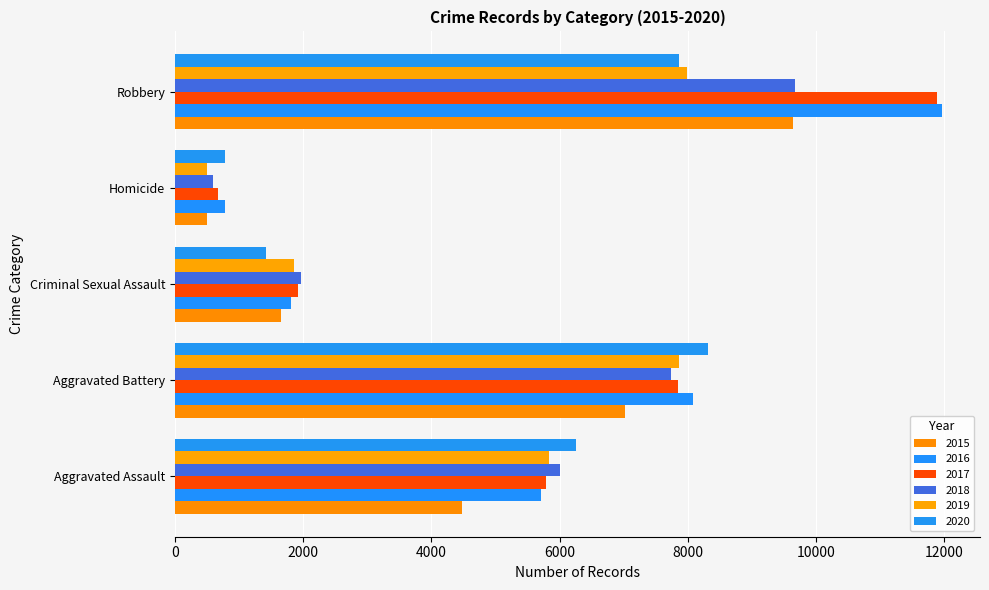

At which label is 2019 closest to 4246?

Aggravated Assault